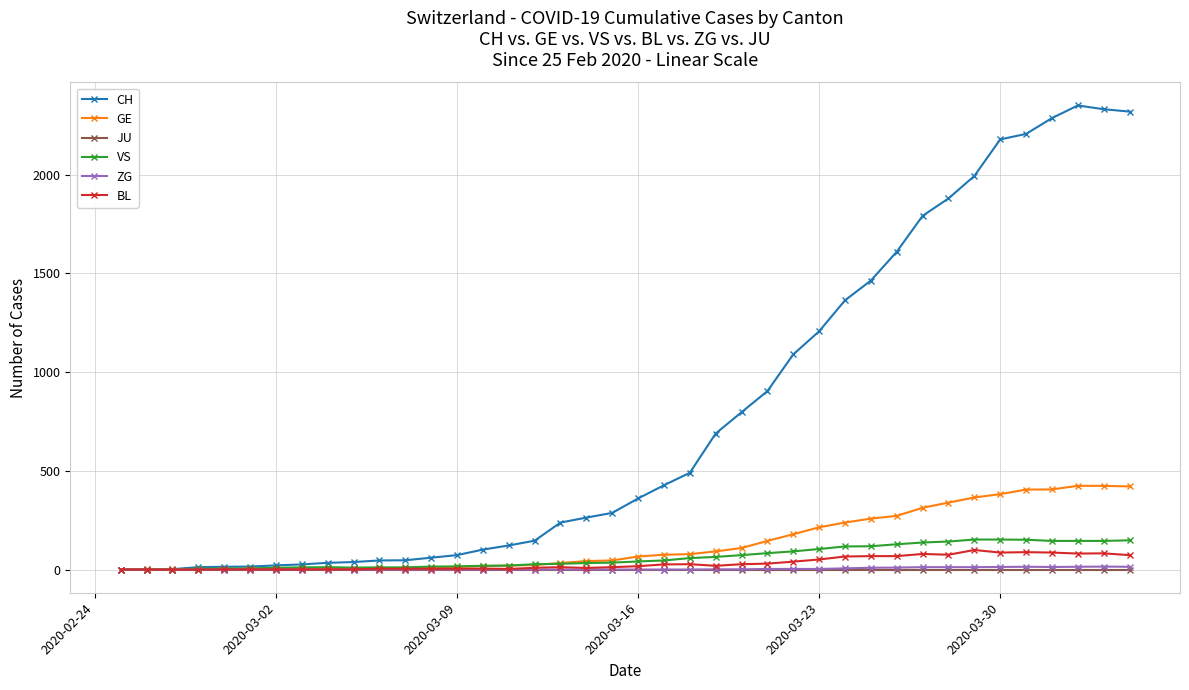

What are all the series names shown in the legend?

CH, GE, JU, VS, ZG, BL